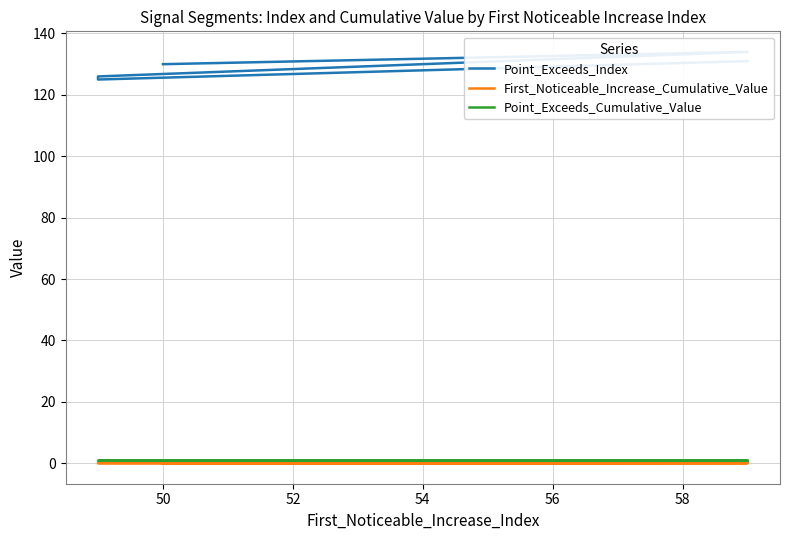

What is the average value of the Point_Exceeds_Index series?

129.2